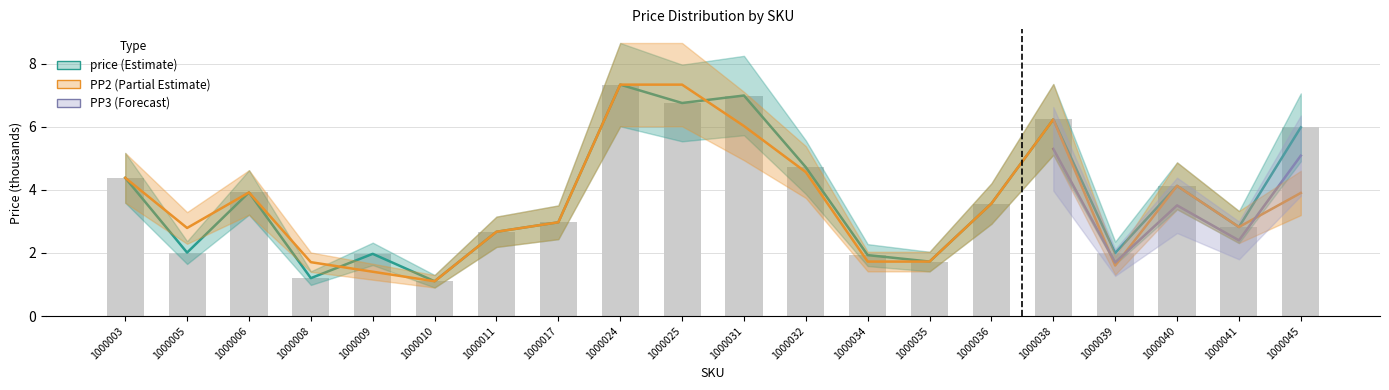

The value of PP2 at 1000003 is 4.4. True or false?

True